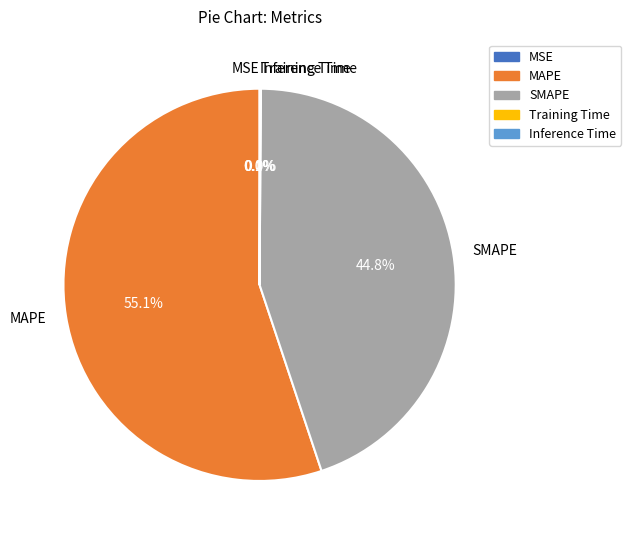

What is the largest slice in the pie chart?

MAPE